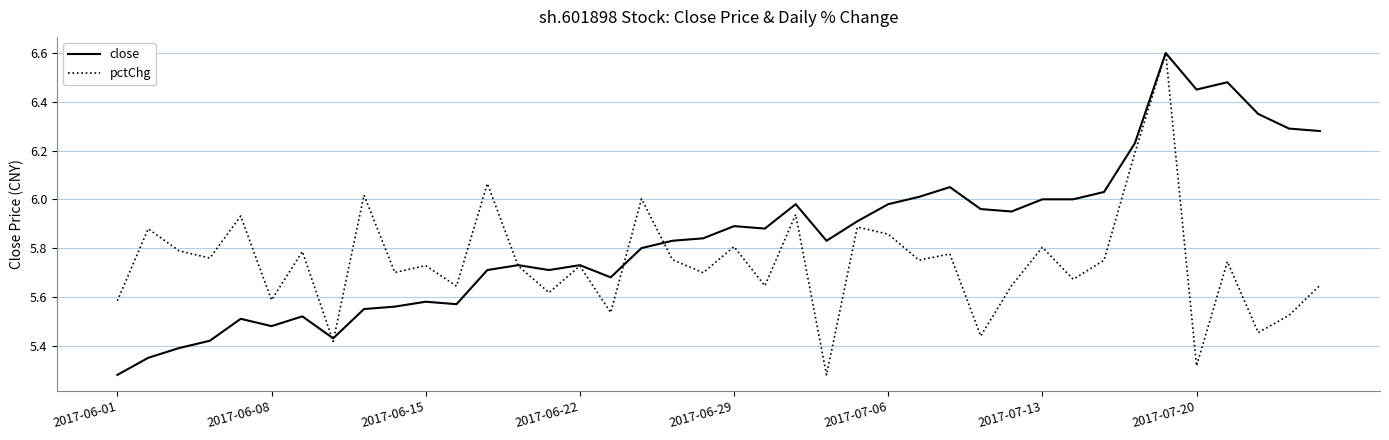

Which series has the largest total across all categories?

close